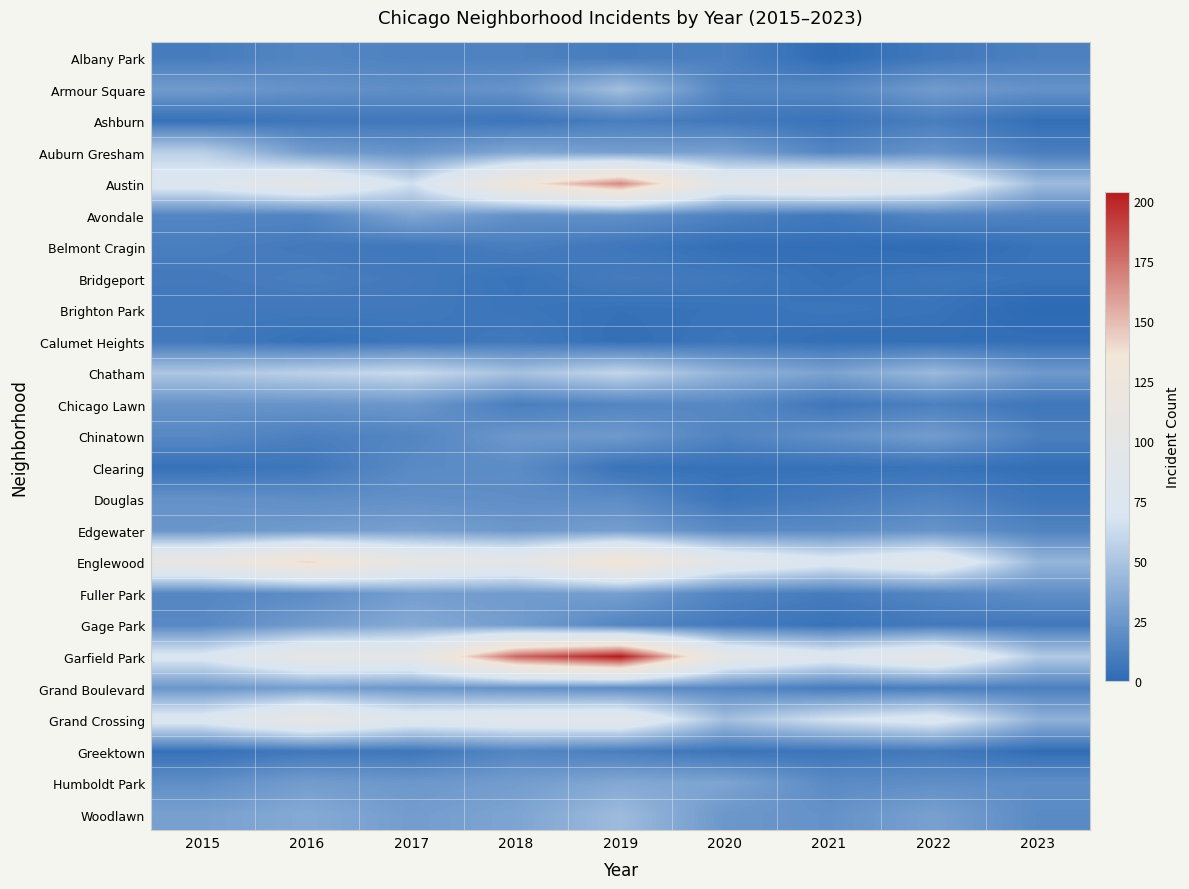

What is the total value across all series at 2021?

548